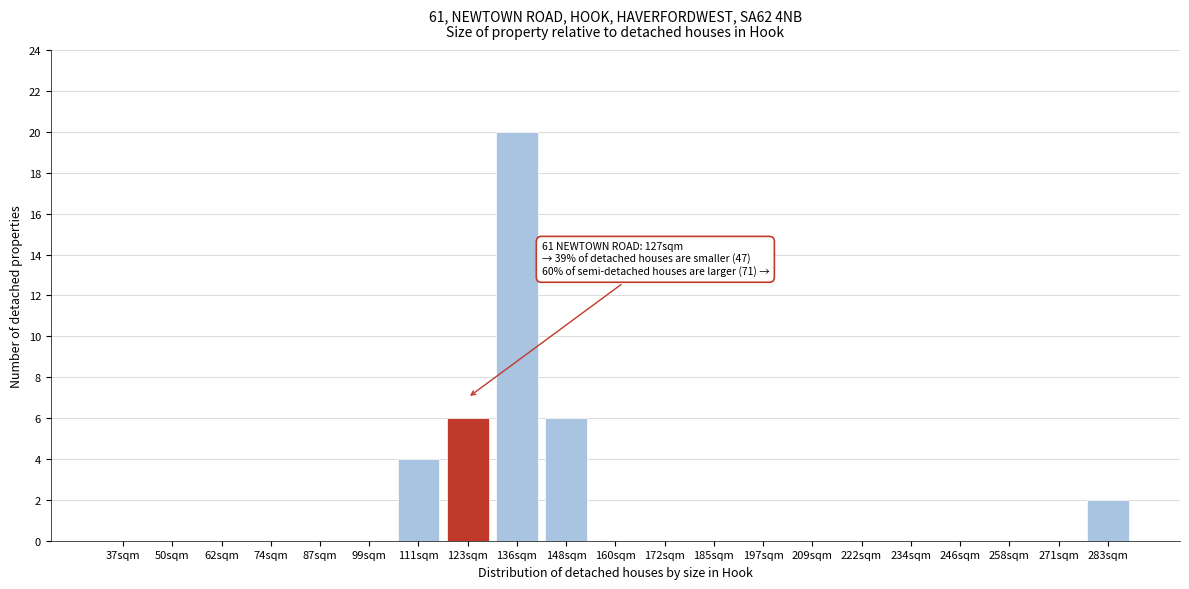

Reading right to left, what are all the values shown in this chart?

283sqm=2	271sqm=0	258sqm=0	246sqm=0	234sqm=0	222sqm=0	209sqm=0	197sqm=0	185sqm=0	172sqm=0	160sqm=0	148sqm=6	136sqm=20	123sqm=6	111sqm=4	99sqm=0	87sqm=0	74sqm=0	62sqm=0	50sqm=0	37sqm=0